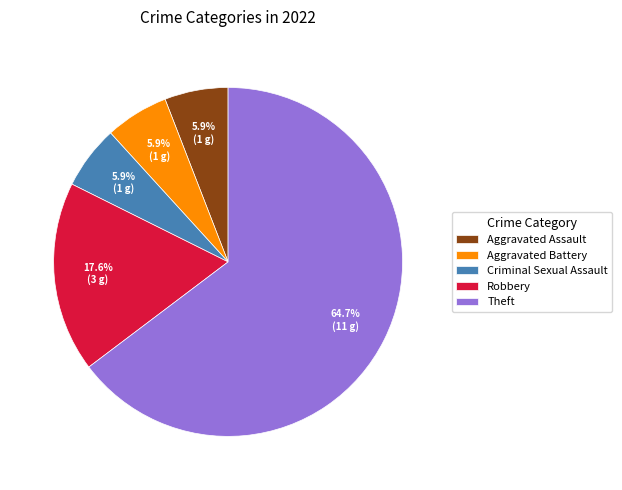

What is the total percentage of Aggravated Battery and Criminal Sexual Assault?

11.8%